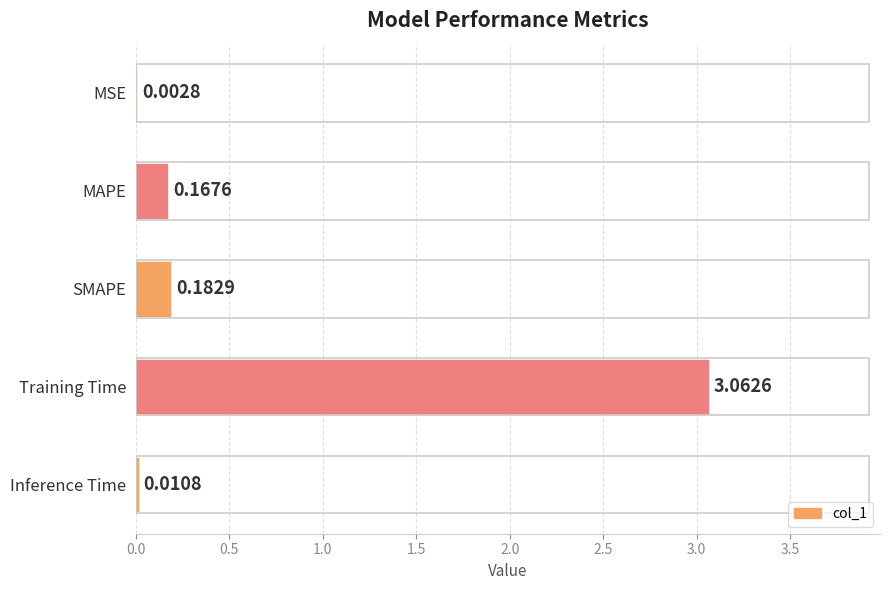

Between SMAPE and Inference Time, which is larger?

SMAPE